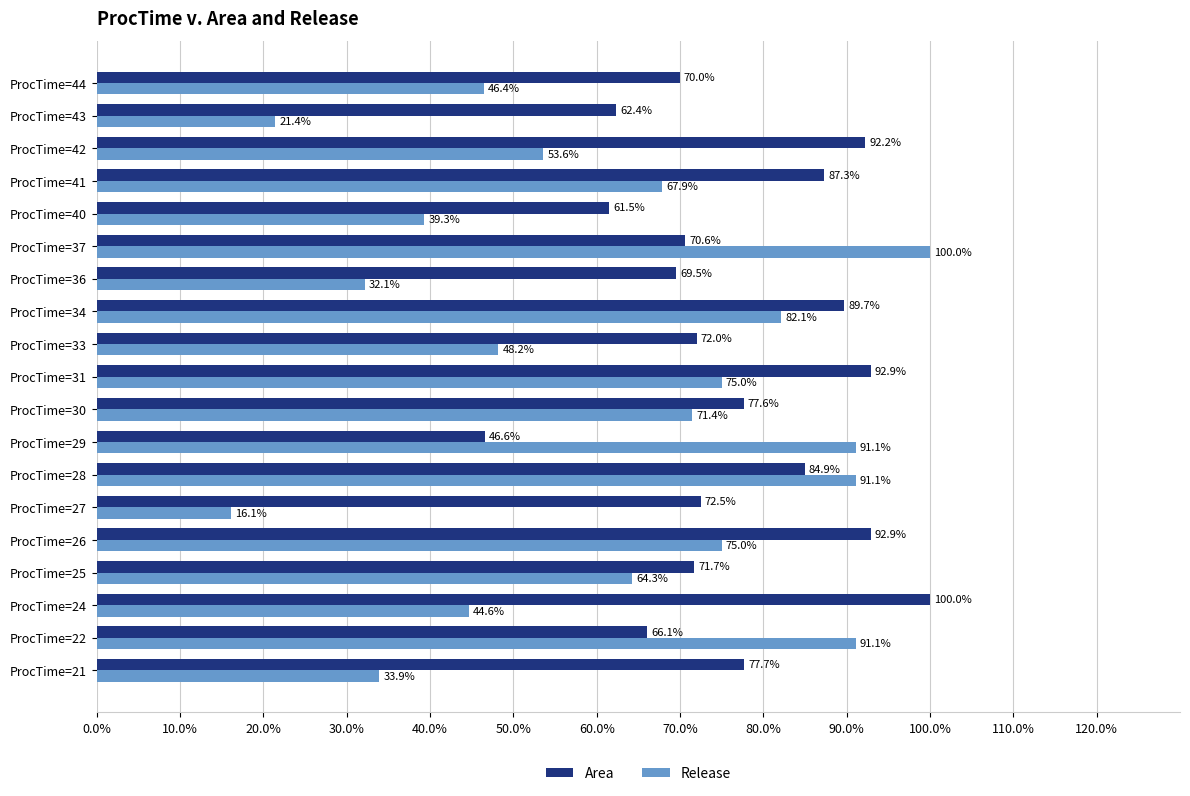

Which series has the largest range (max minus min)?

Release